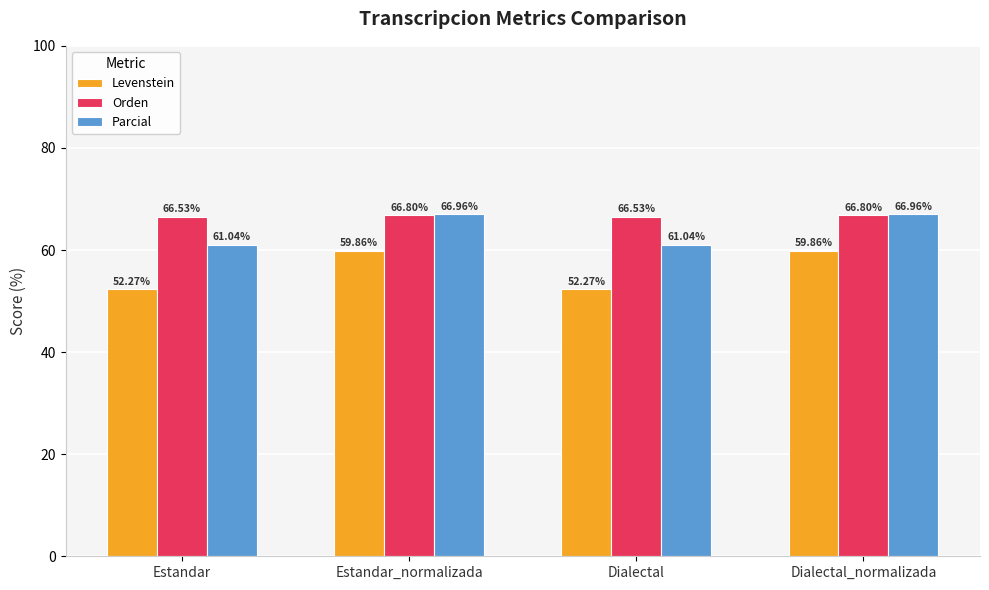

What is the difference between the Levenstein values at Dialectal and Estandar_normalizada?

7.6